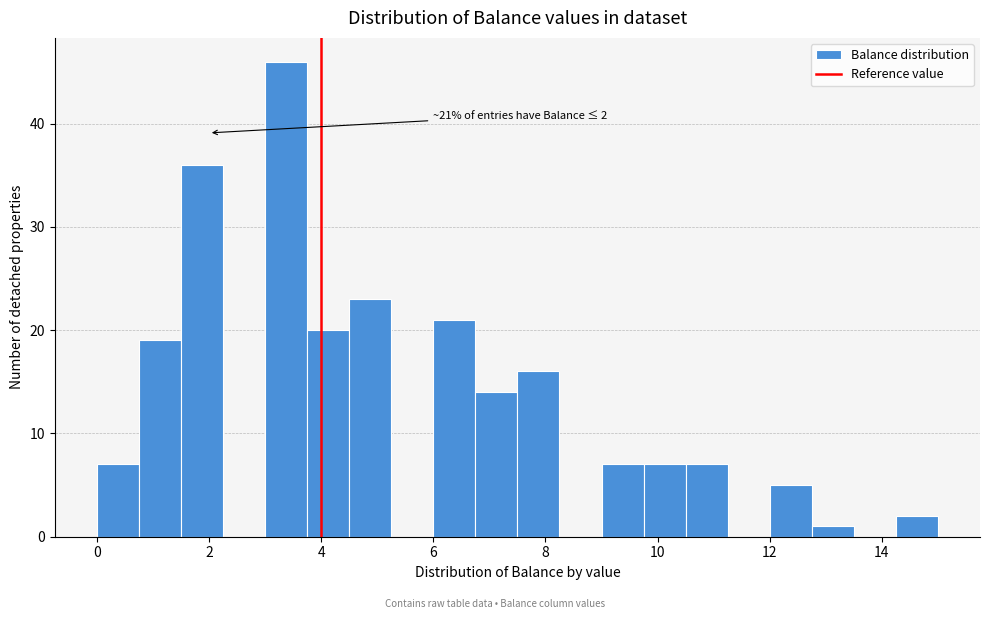

Around what value on the x-axis is the tallest bar? Give the approximate position of its centre, as read against the axis.

3.4